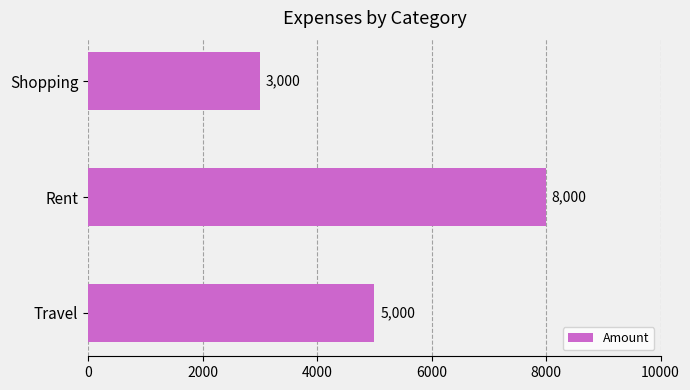

Rank the categories by value from lowest to highest.

Shopping, Travel, Rent